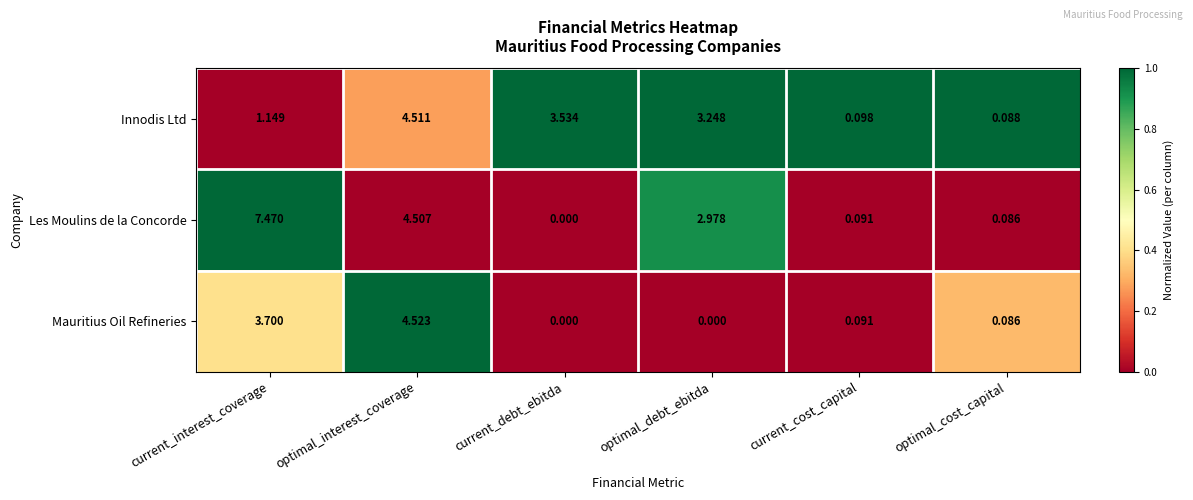

What is the greatest value displayed?

7.5